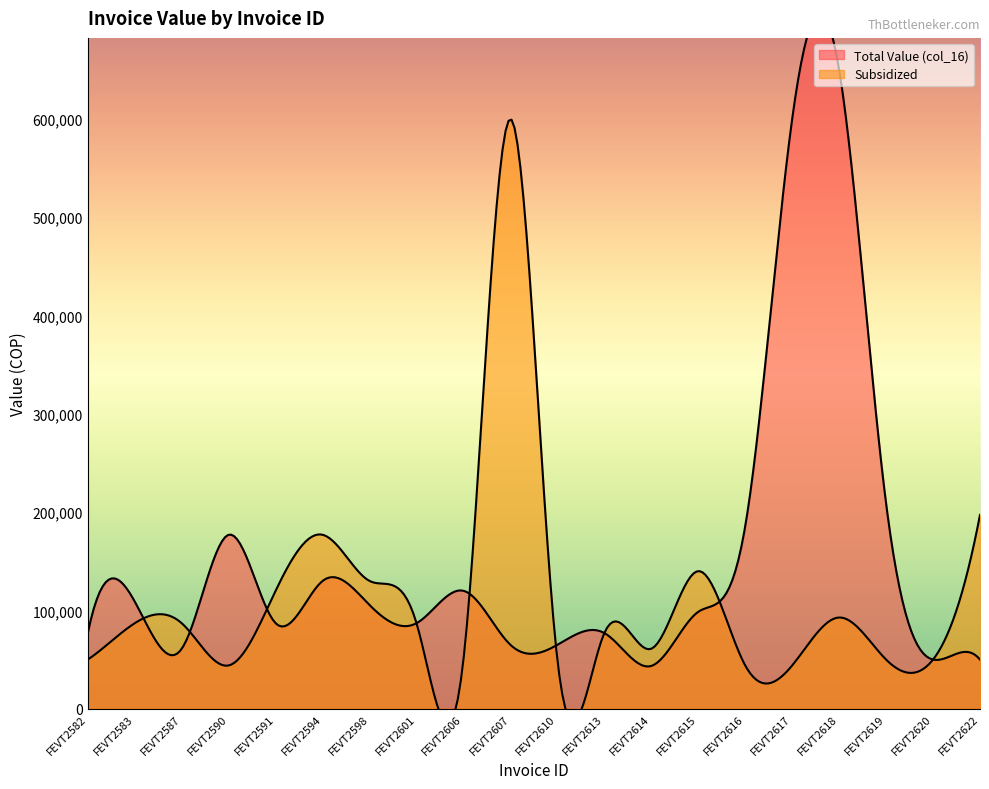

Reading left to right, extract all data points from this chart.

Total Value (col_16): 77000	109000	61000	177000	87000	130000	105500	87000	120000	65000	65000	77000	43500	98600	185600	600000	650000	208800	50000	50000
Subsidized: 50000	87000	87000	44000	120000	177000	130000	87000	50000	600000	50000	77000	61000	140000	44000	44000	92800	50000	50000	197200